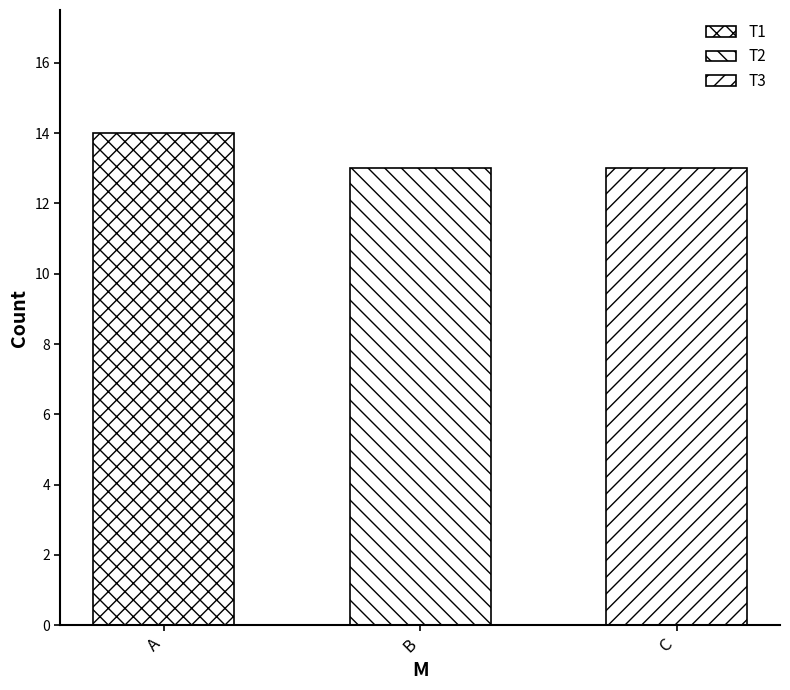

Which series has the widest spread of values?

T1